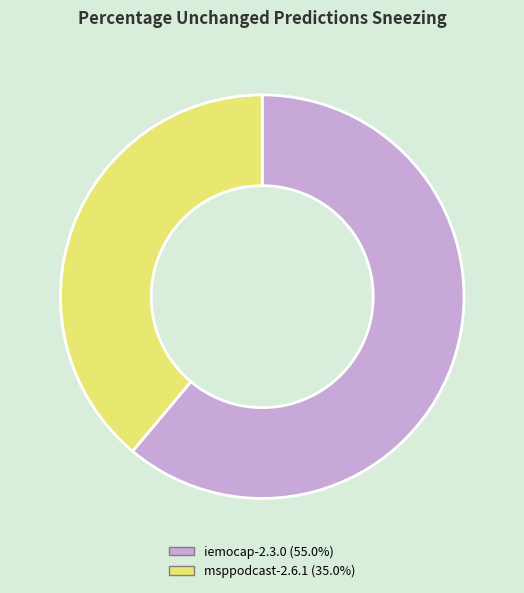

Is there a majority slice in this chart?

Yes